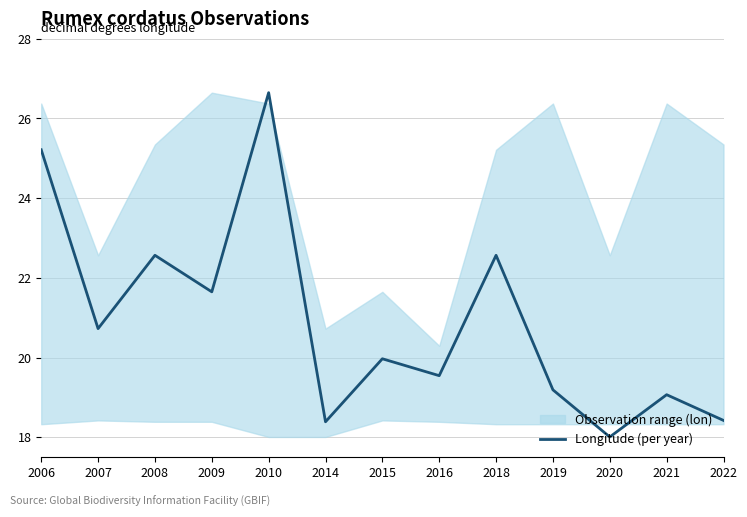

Where is the first local maximum?

2008